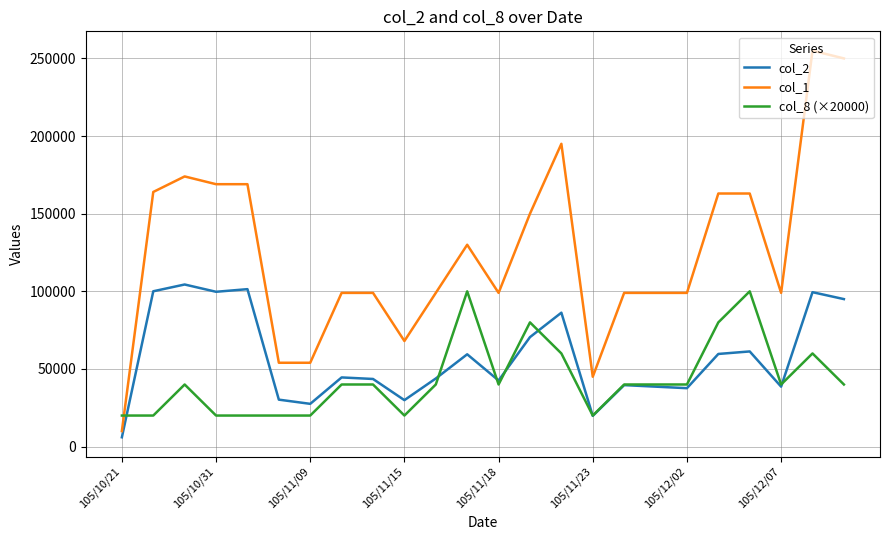

Count the number of categories in the chart.

24